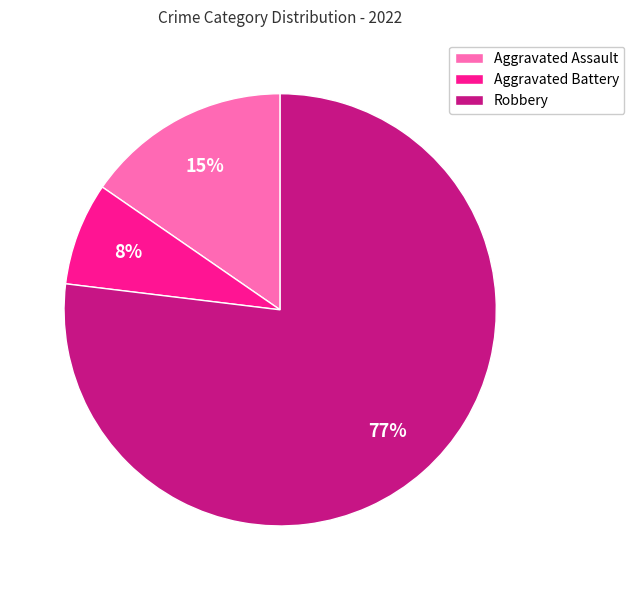

Do Robbery and Aggravated Battery together represent more than half of the pie?

Yes